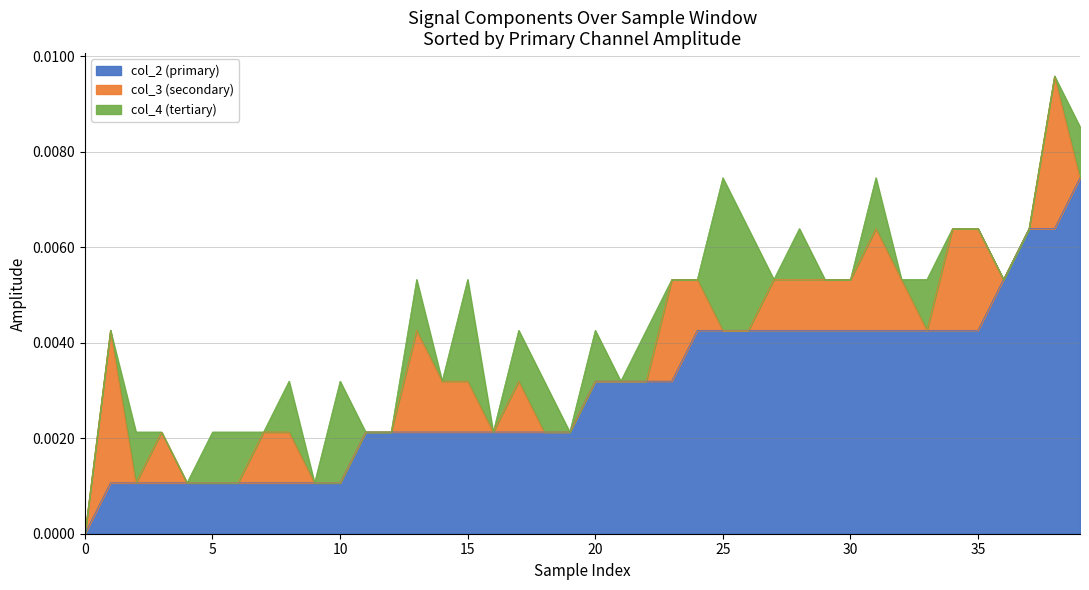

Between 5 and 36, which series saw the biggest shift?

col_2